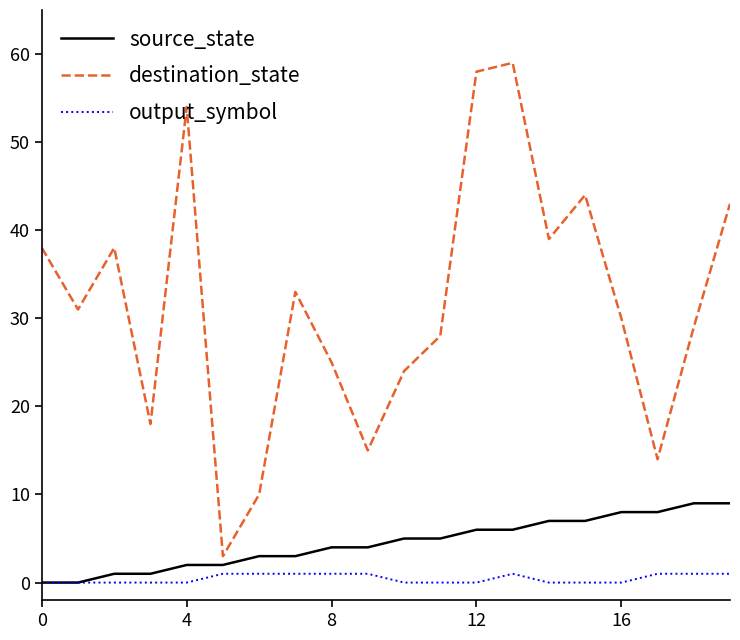

Which series has the largest total across all categories?

destination_state